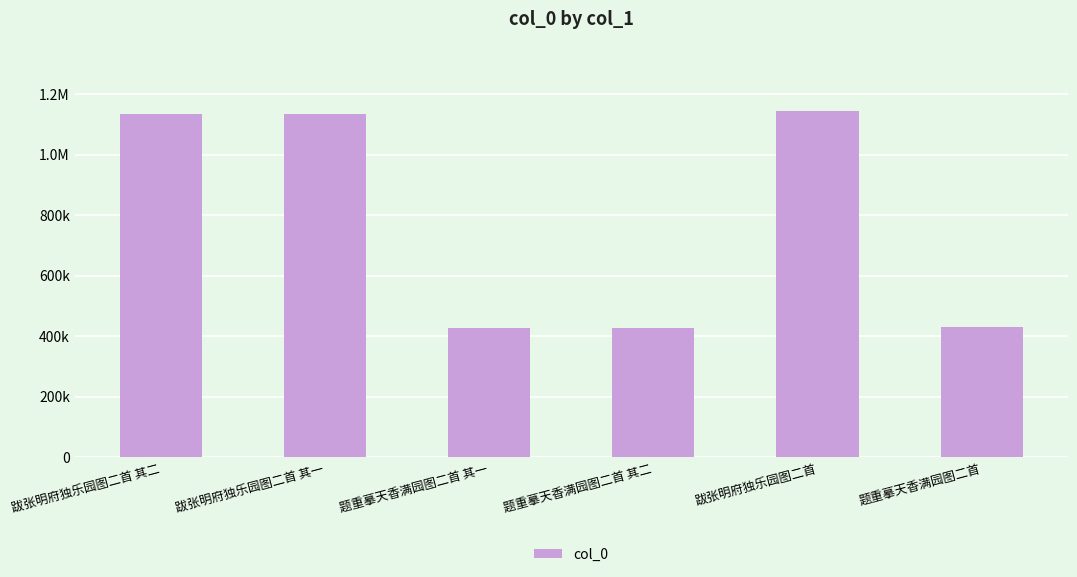

Where is the data nearest to the value 786216?

跋张明府独乐园图二首 其二